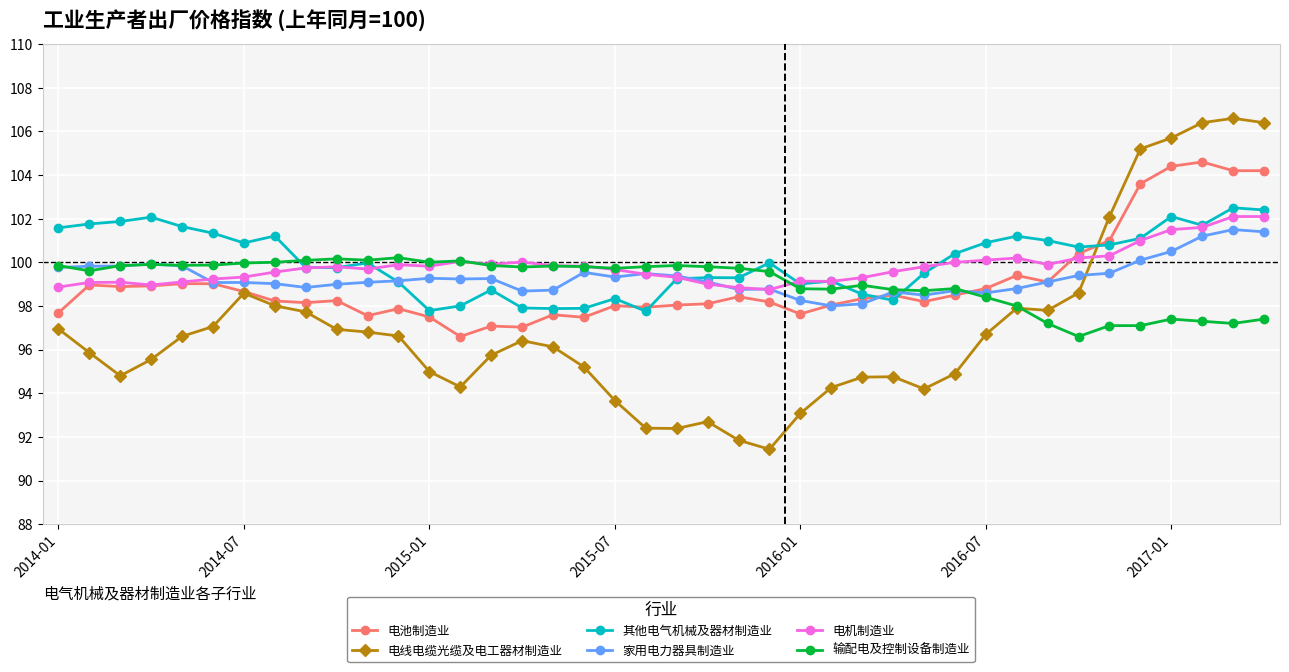

What is the minimum value for 电机制造业?

98.8